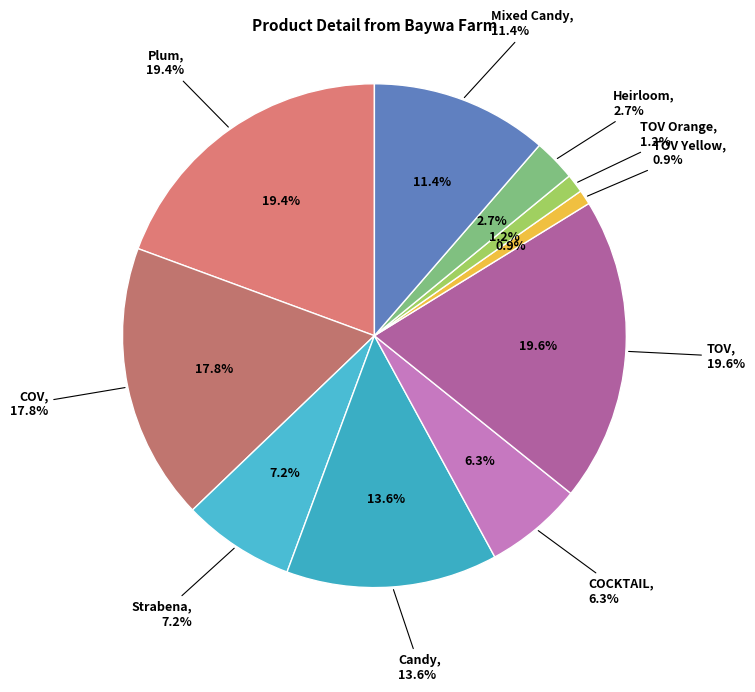

Which slice is the smallest?

TOV Yellow